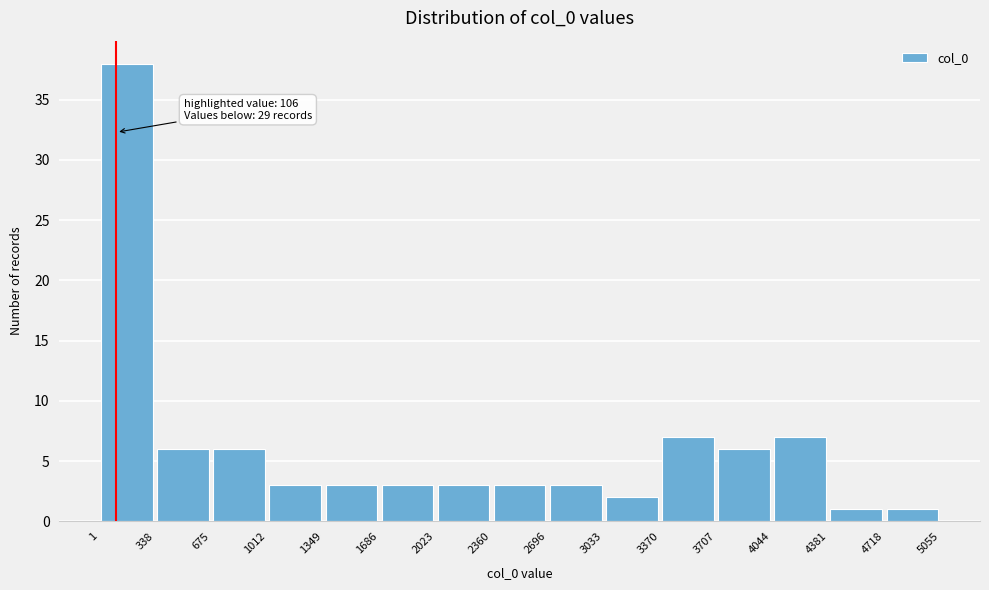

Which range on the x-axis has the tallest bar?

1 to 338